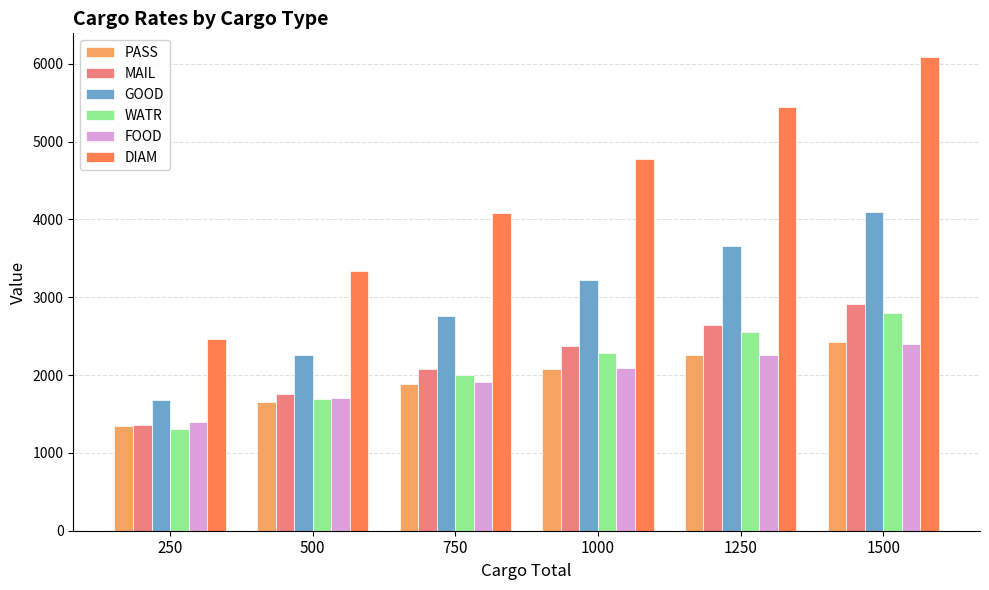

What is the difference between the second highest and minimum values in the DIAM series?

2974.2